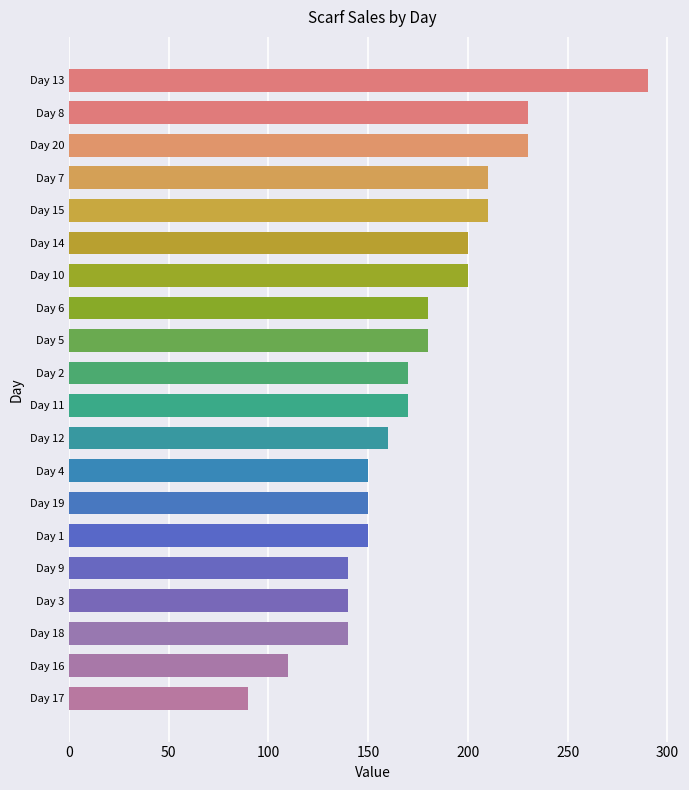

Read the value at Day 5, to the nearest 50.

200